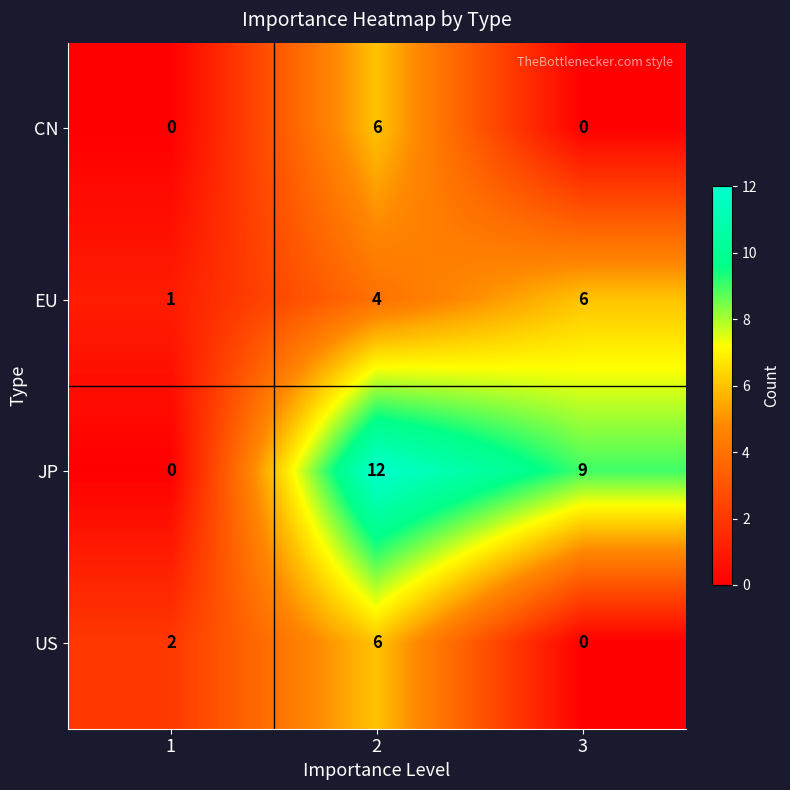

The value of US at 3 is -4. True or false?

False